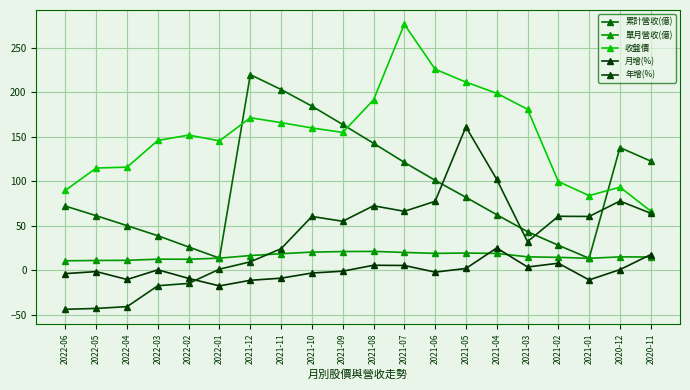

How many distinct data groups are displayed?

5